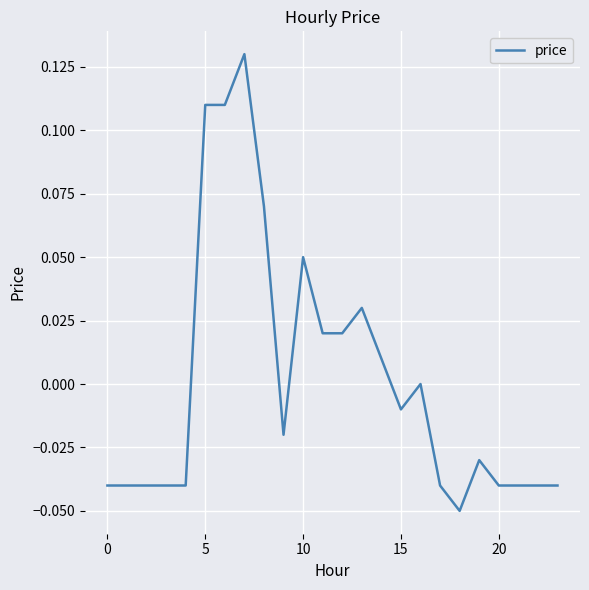

How many lines are shown in the chart?

1